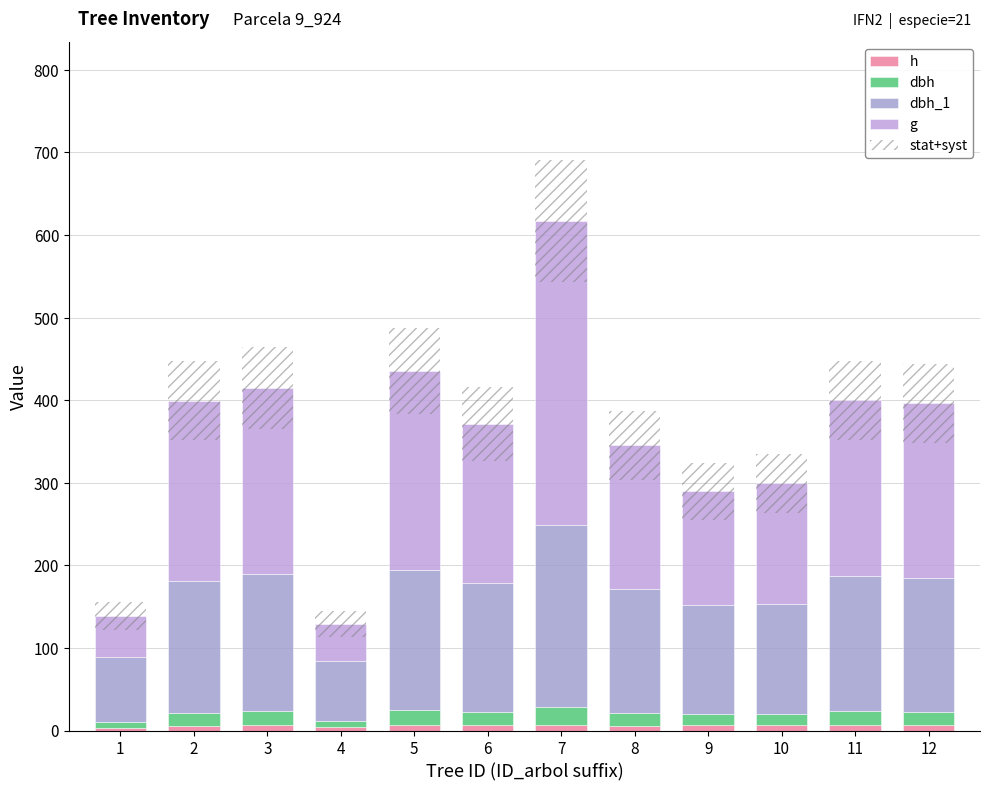

Where does the dbh series first go above 16?

2